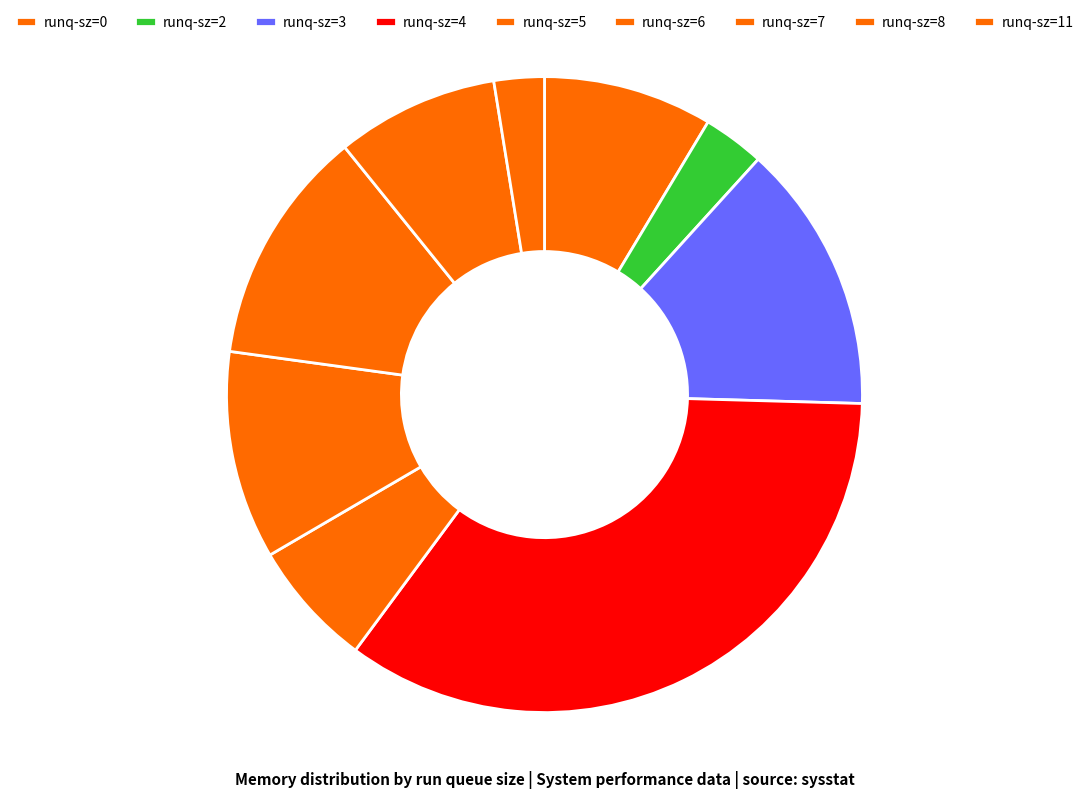

What is the total percentage of runq-sz=11 and runq-sz=0?

6.3%